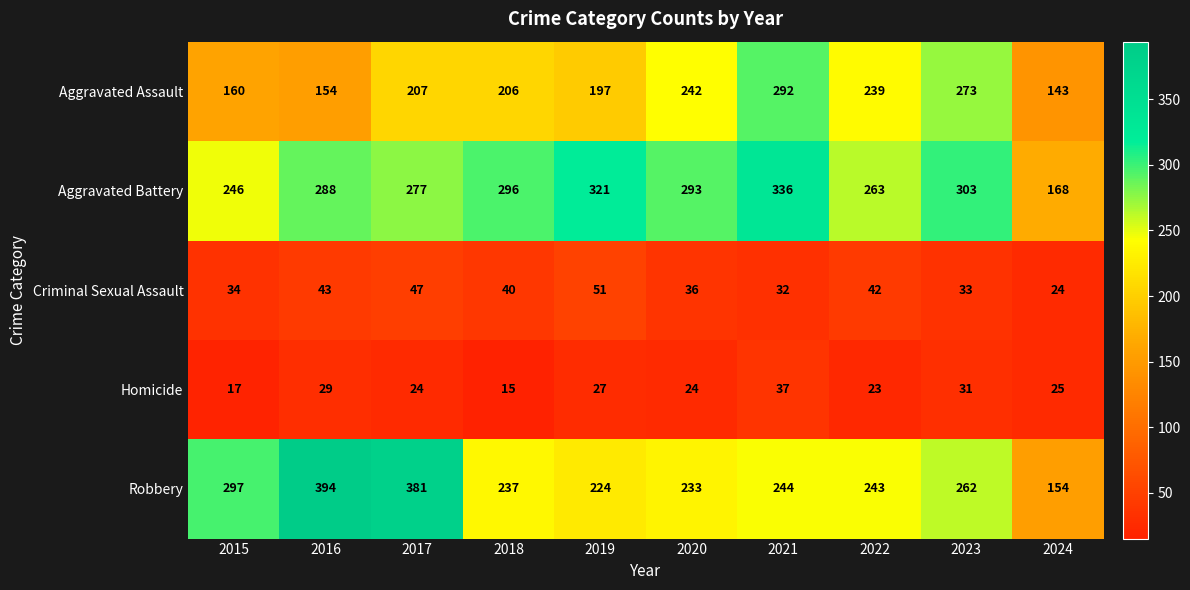

True or false: Aggravated Assault has a value of 154 at 2016.

True